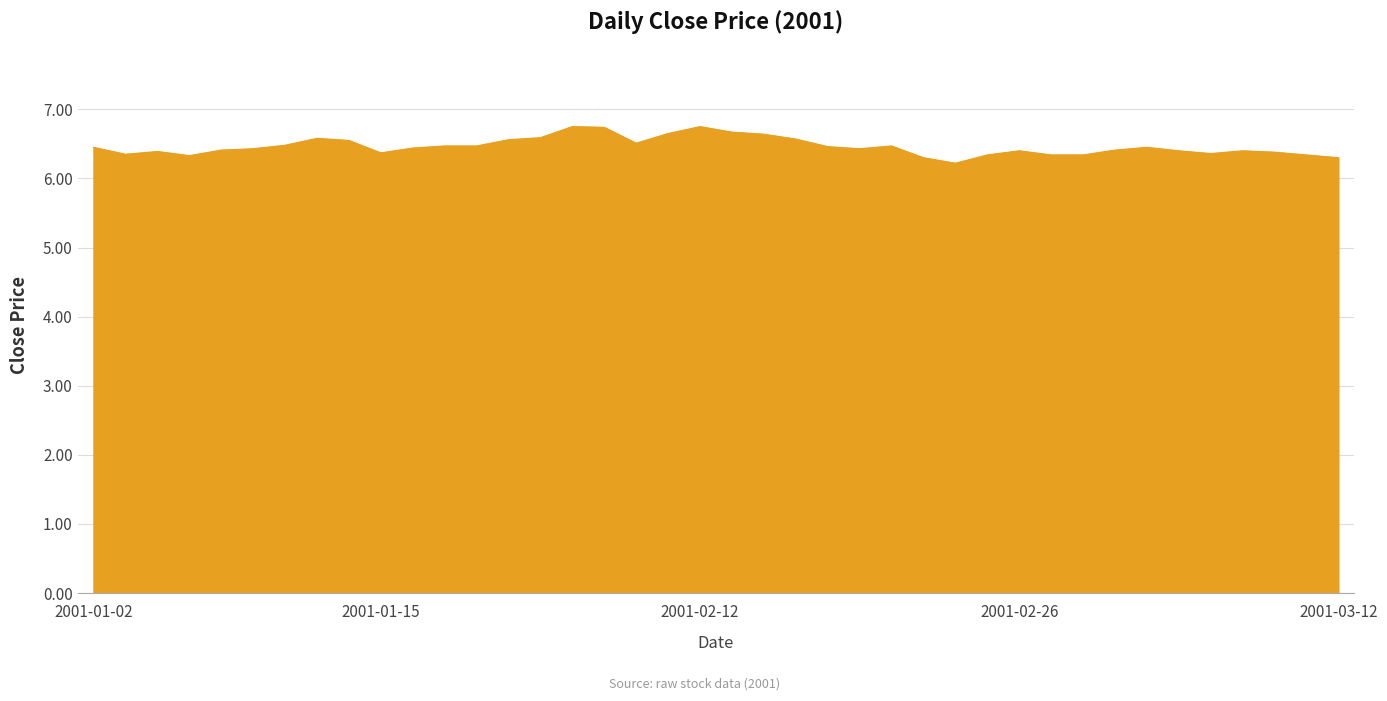

What is the greatest value displayed?

6.8